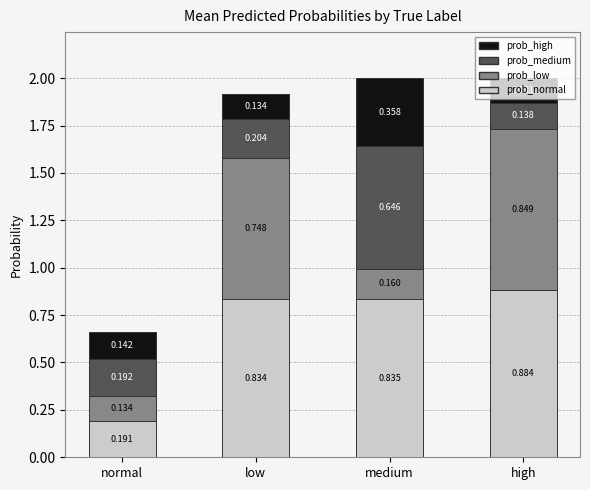

Are the bars horizontal?

No